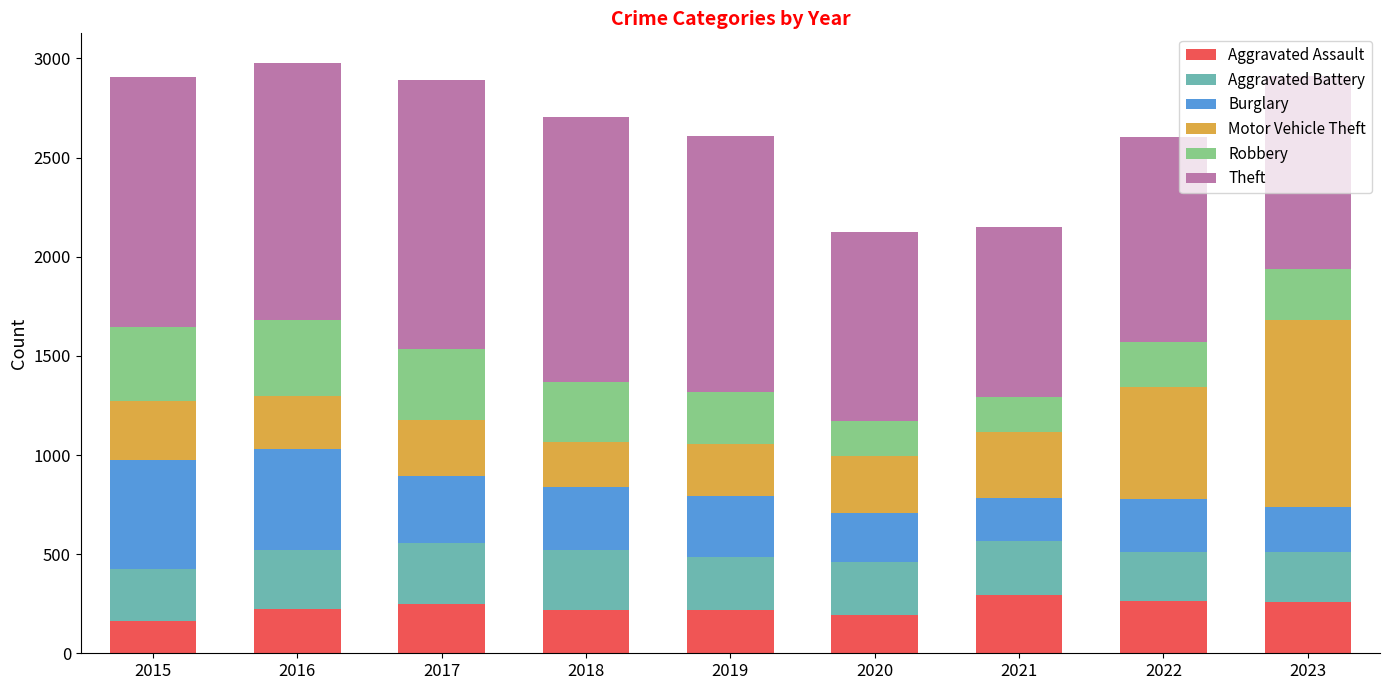

What is the total value across all series at 2017?

2893